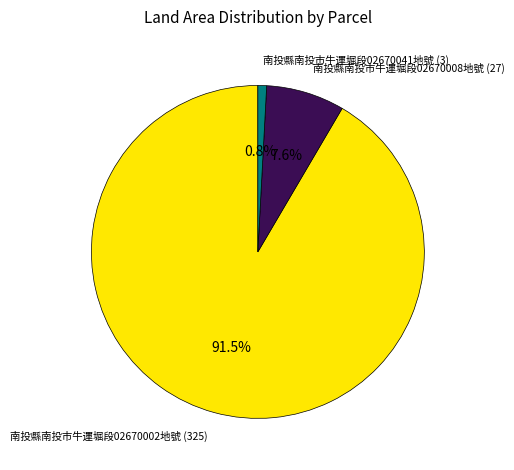

To the nearest percent, what is the difference between the largest and smallest slice percentages?

91%